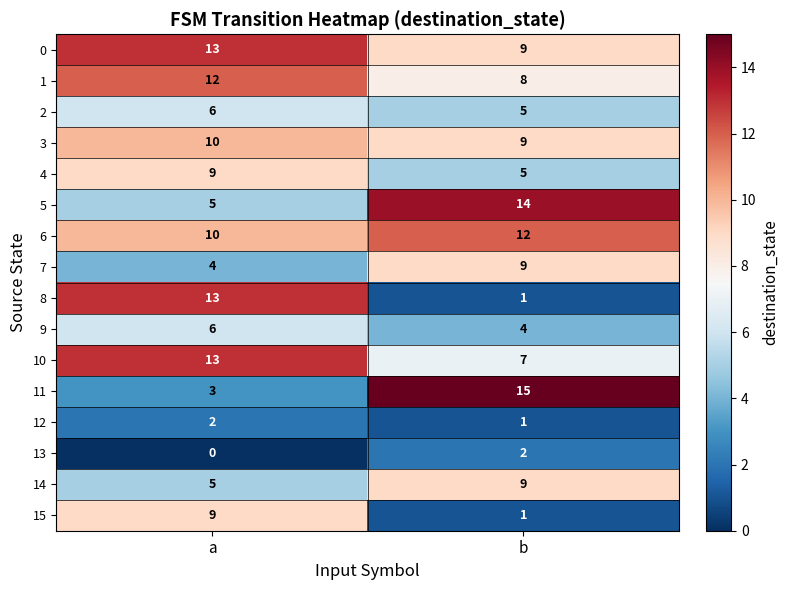

What is the difference between the 5 values at b and a?

9